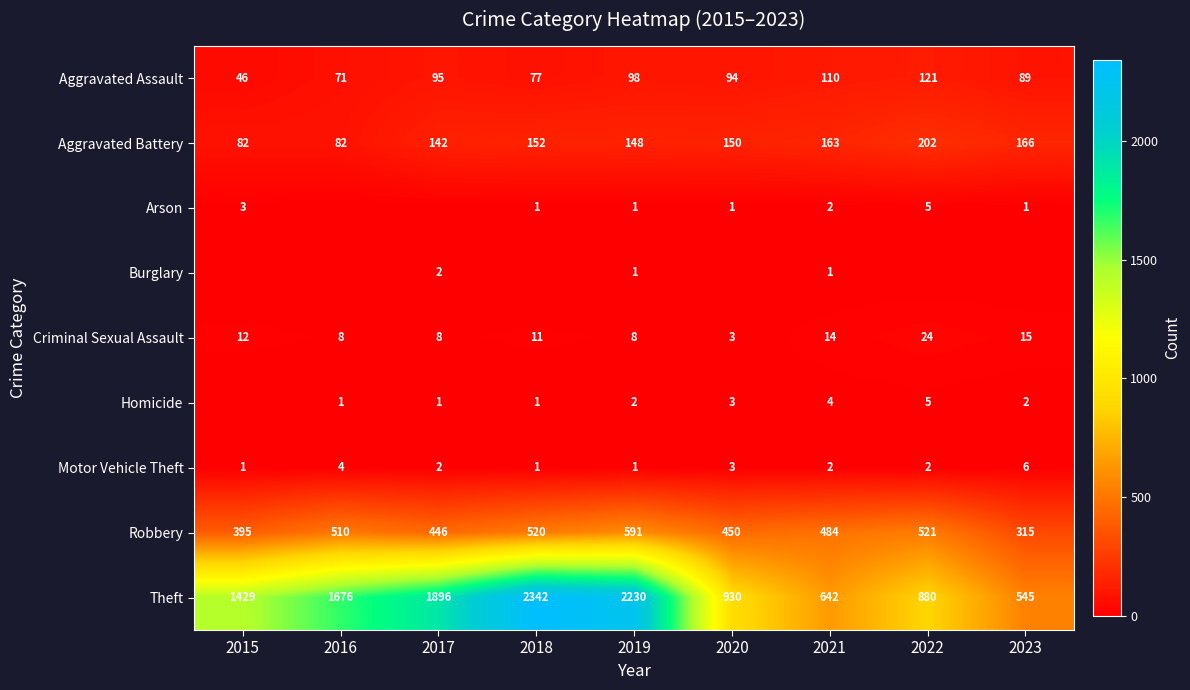

Is the value of Motor Vehicle Theft at 2022 greater than the value of Theft at 2015?

No